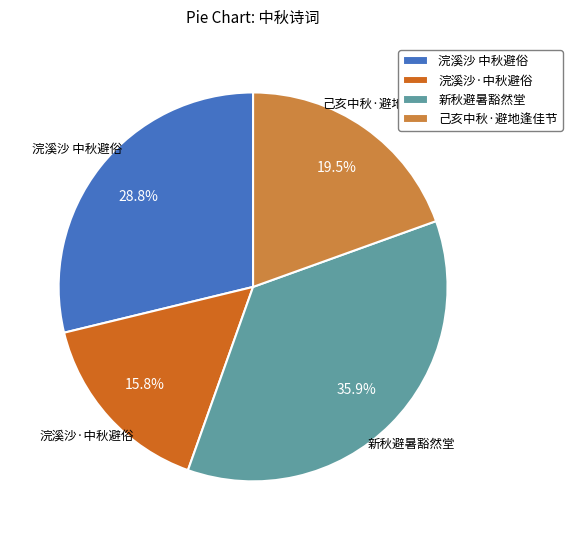

Between 浣溪沙 中秋避俗 and 己亥中秋·避地逢佳节, which is larger?

浣溪沙 中秋避俗